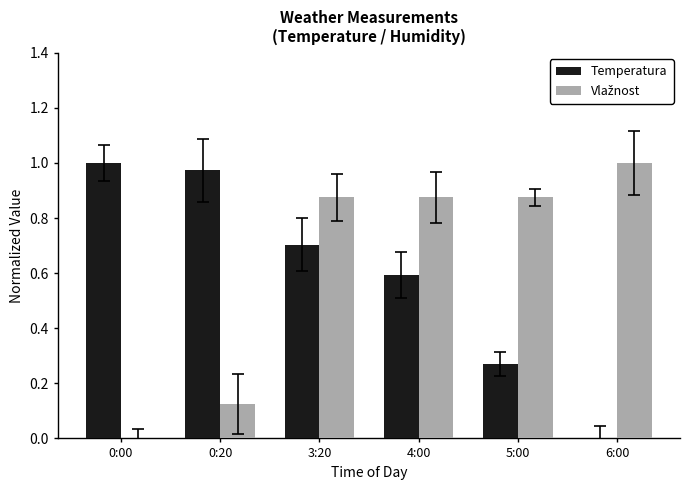

Which series changed the most between 4:00 and 6:00?

Temperatura